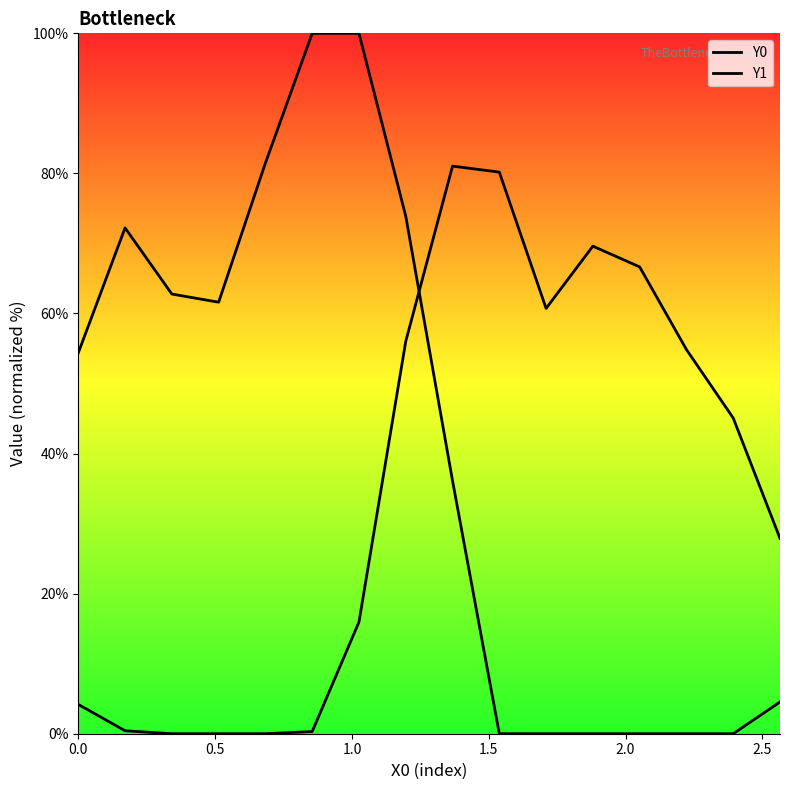

Which series has the widest spread of Y values?

Y0